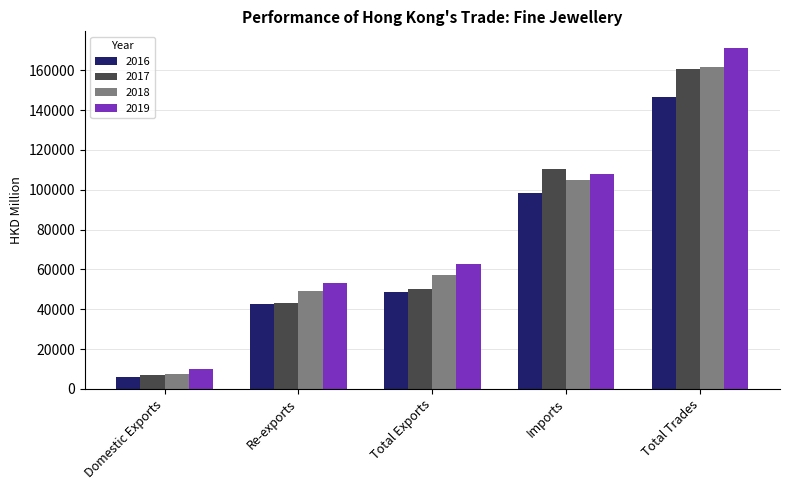

What is the difference between the highest and lowest values at Domestic Exports?

3829.0